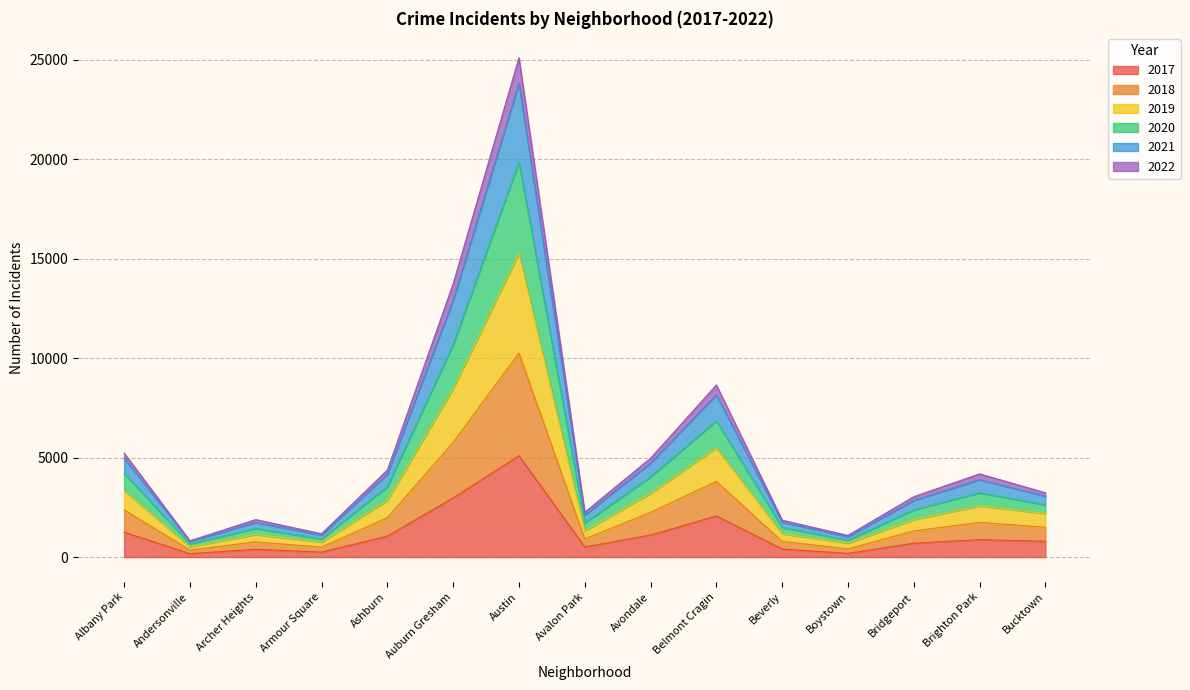

Rank the categories by 2020 value from lowest to highest.

Andersonville, Boystown, Armour Square, Beverly, Archer Heights, Avalon Park, Bridgeport, Bucktown, Brighton Park, Ashburn, Avondale, Albany Park, Belmont Cragin, Auburn Gresham, Austin